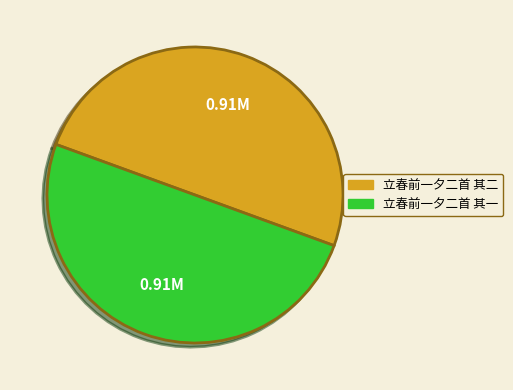

The 立春前一夕二首 其一 slice represents 59% of the pie. True or false?

False